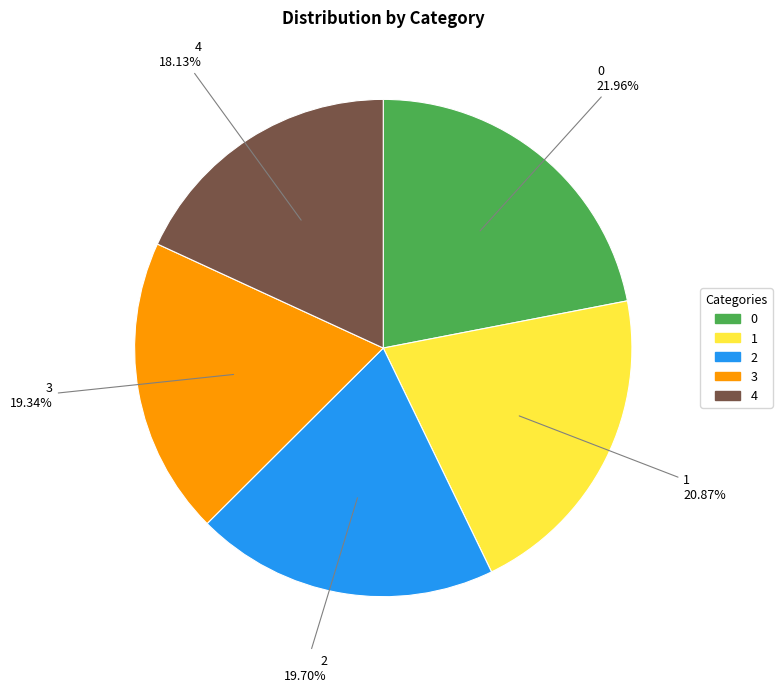

Approximately how many times larger is the value at 4 compared to 0?

0.8